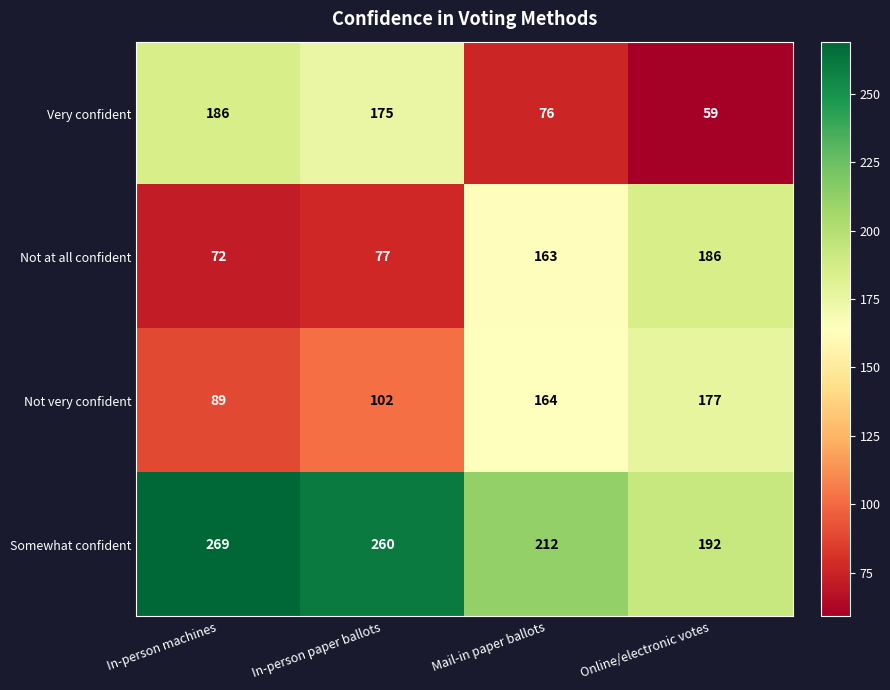

What is the greatest value displayed?

269